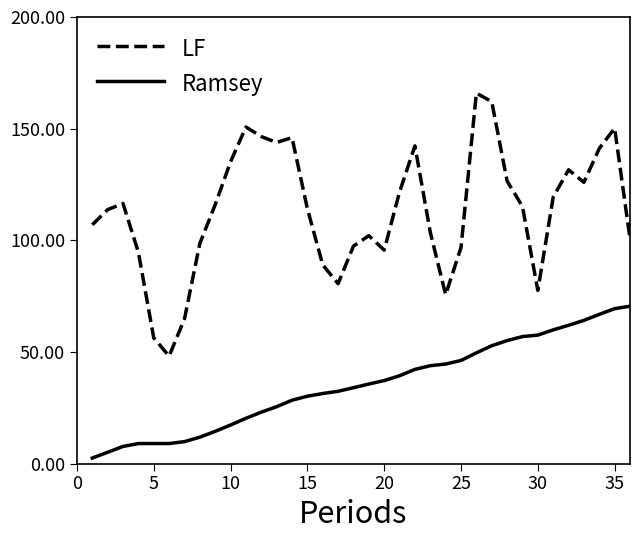

What is the maximum value shown in the chart?

165.9